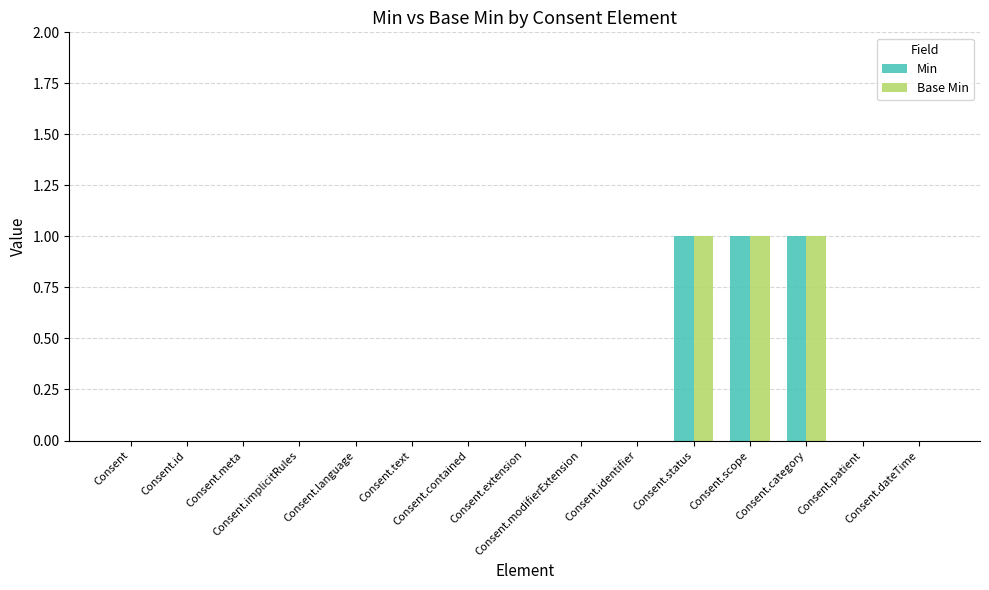

What are all the series names shown in the legend?

Min, Base Min